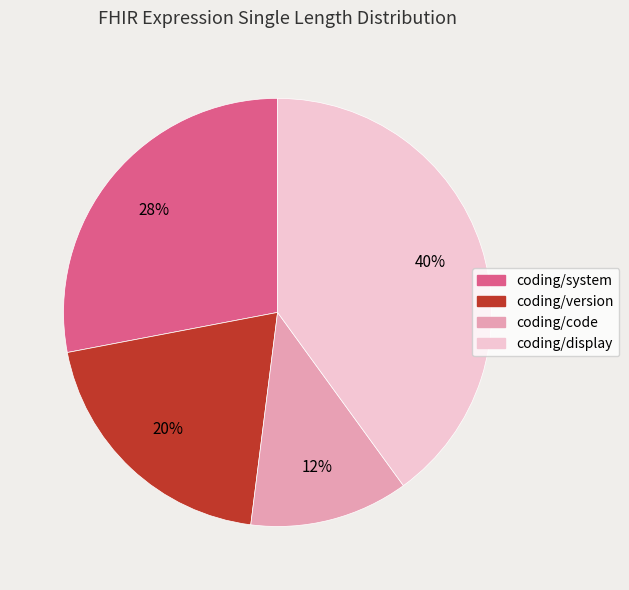

What percentage is the coding/system slice, to the nearest percent?

28%